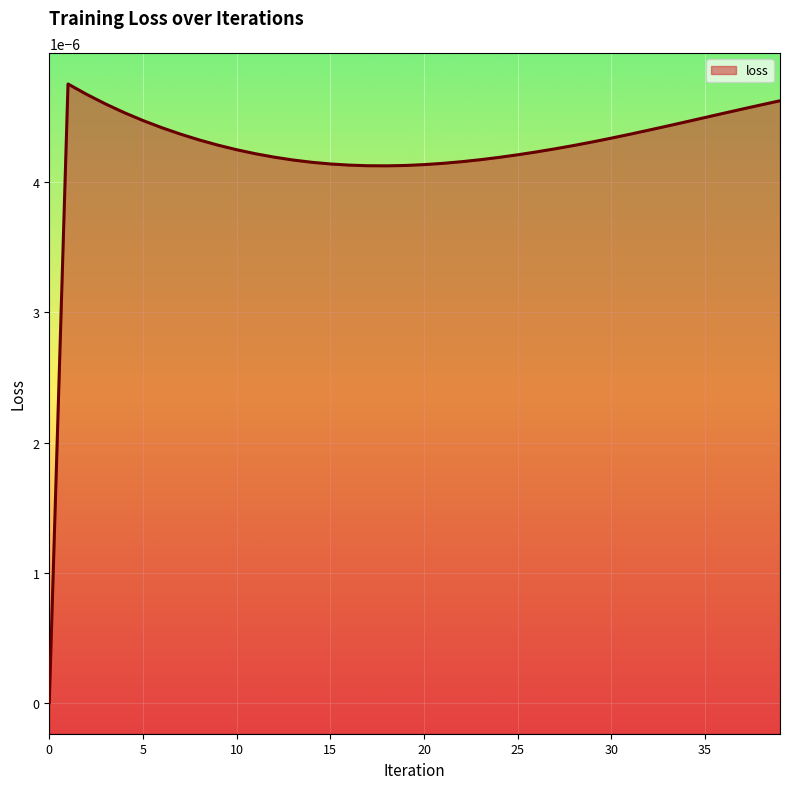

Which has a higher value, 35 or 10?

35